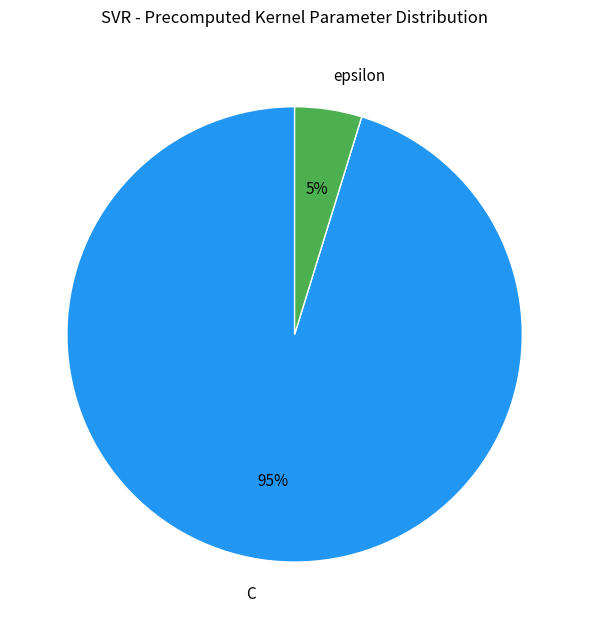

What is the majority slice?

C